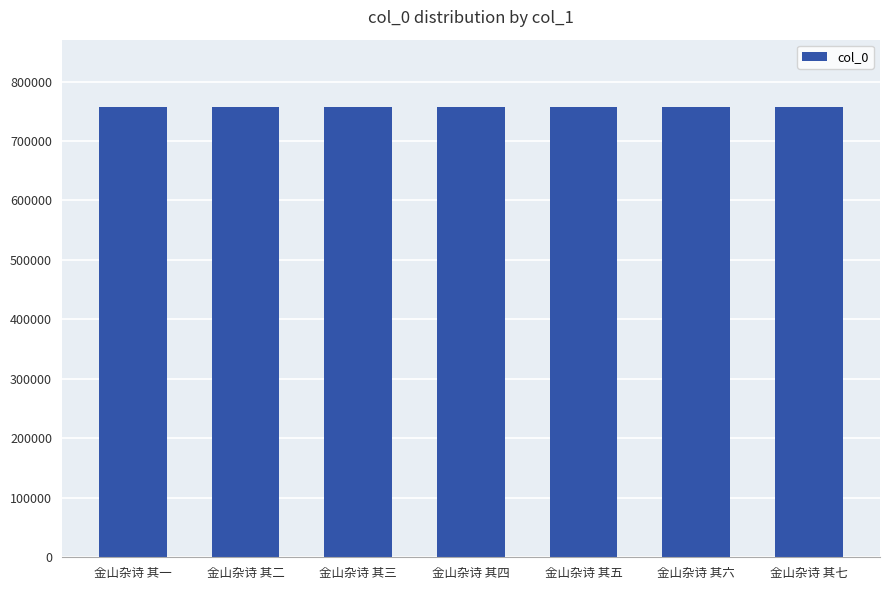

How many distinct data groups are displayed?

1